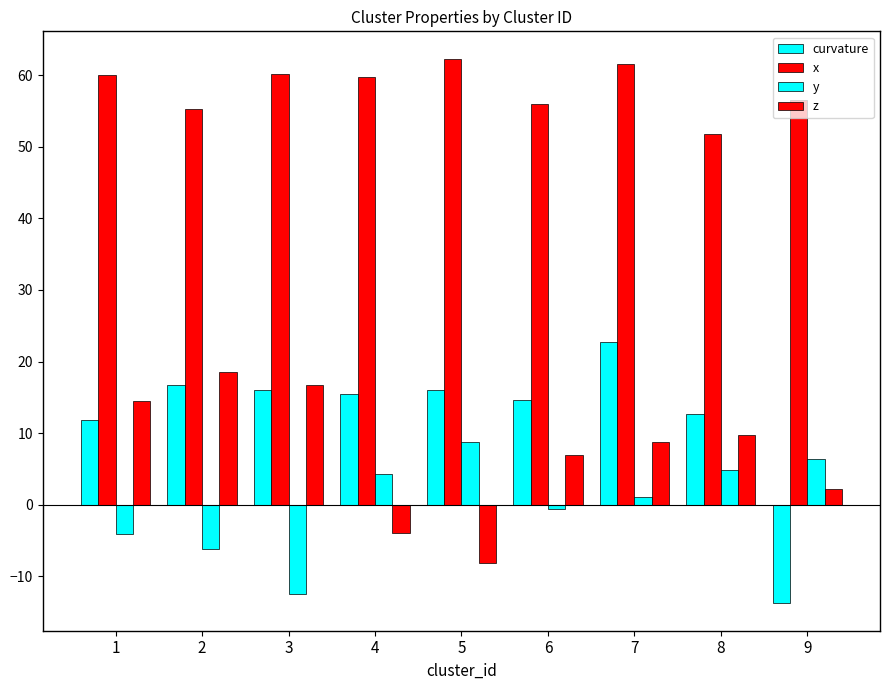

What is the average value of the z series?

7.2